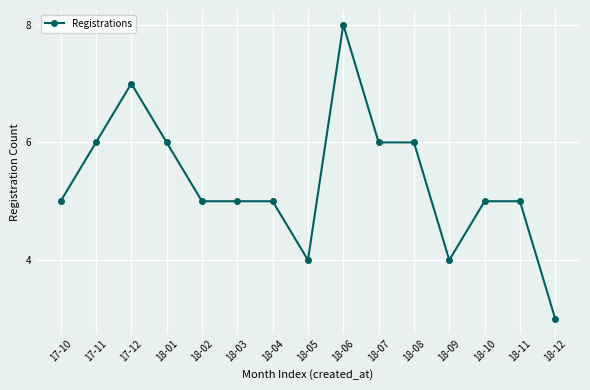

Reading left to right, list all the values displayed in this chart.

17-10=5	17-11=6	17-12=7	18-01=6	18-02=5	18-03=5	18-04=5	18-05=4	18-06=8	18-07=6	18-08=6	18-09=4	18-10=5	18-11=5	18-12=3